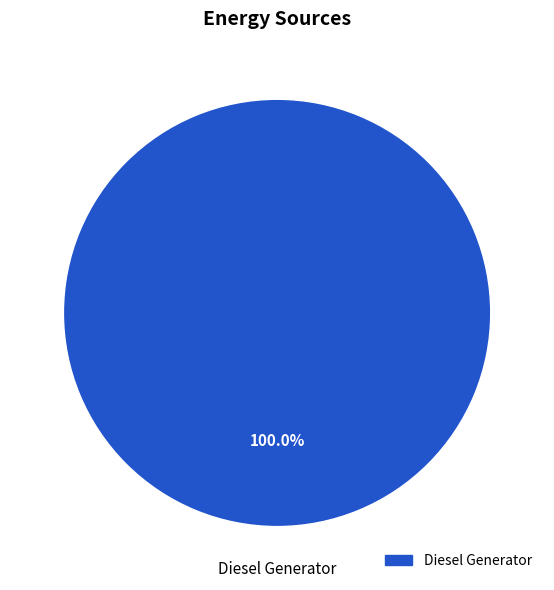

Does any single category account for the majority?

Yes